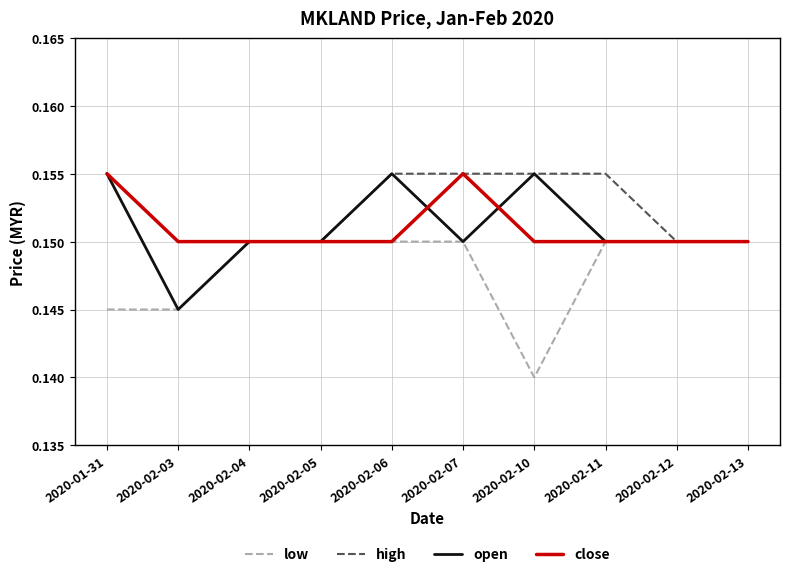

What position from the right is 2020-02-10?

4